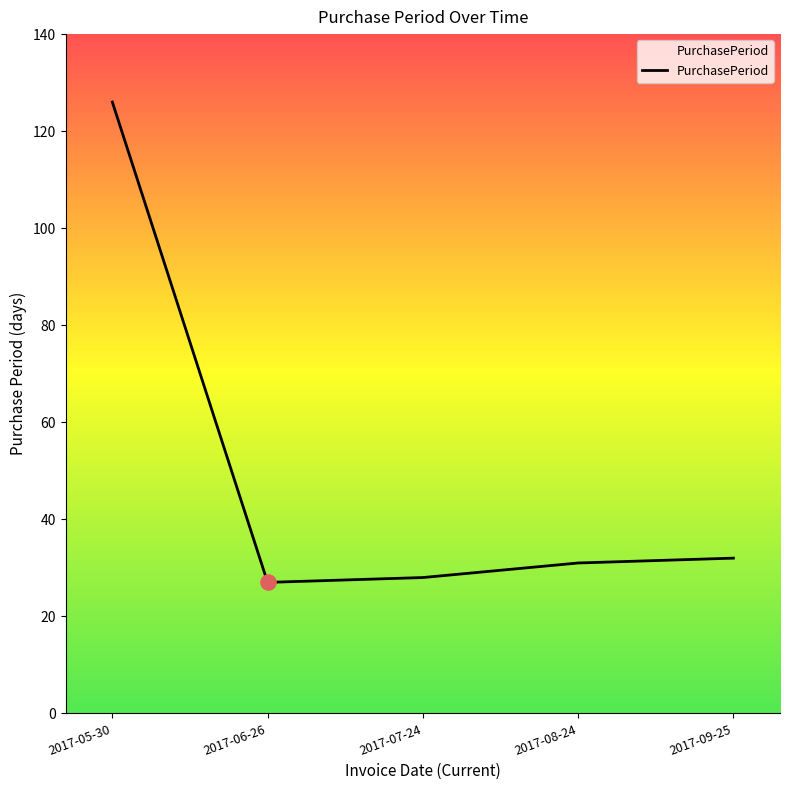

What is the change in value from 2017-06-26 to 2017-09-25?

+5